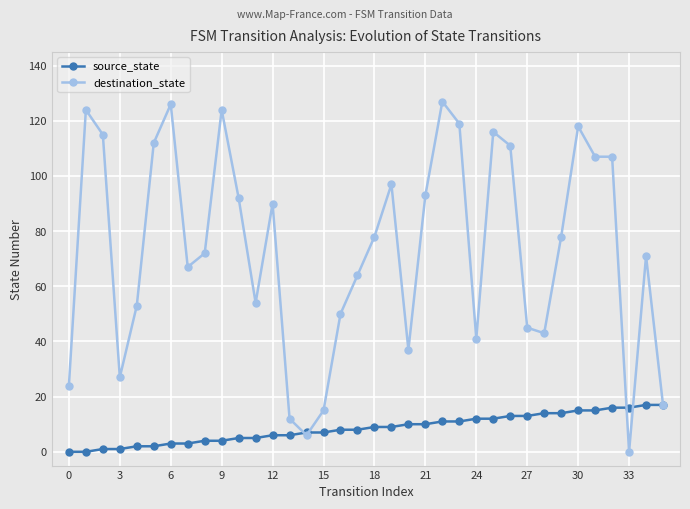

What is the maximum value shown in the chart?

127